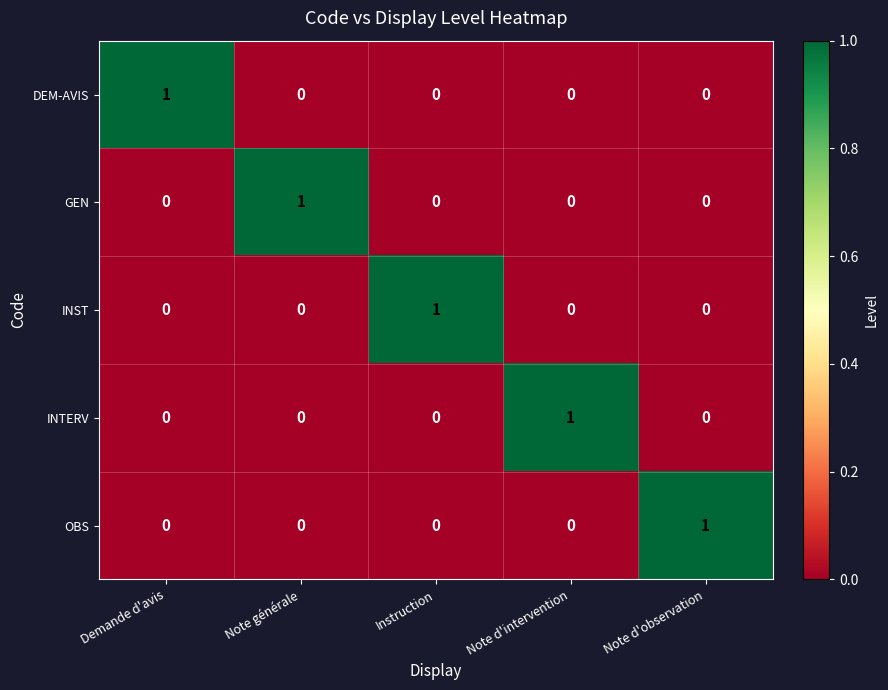

What is the total value across all series at Note d'intervention?

1